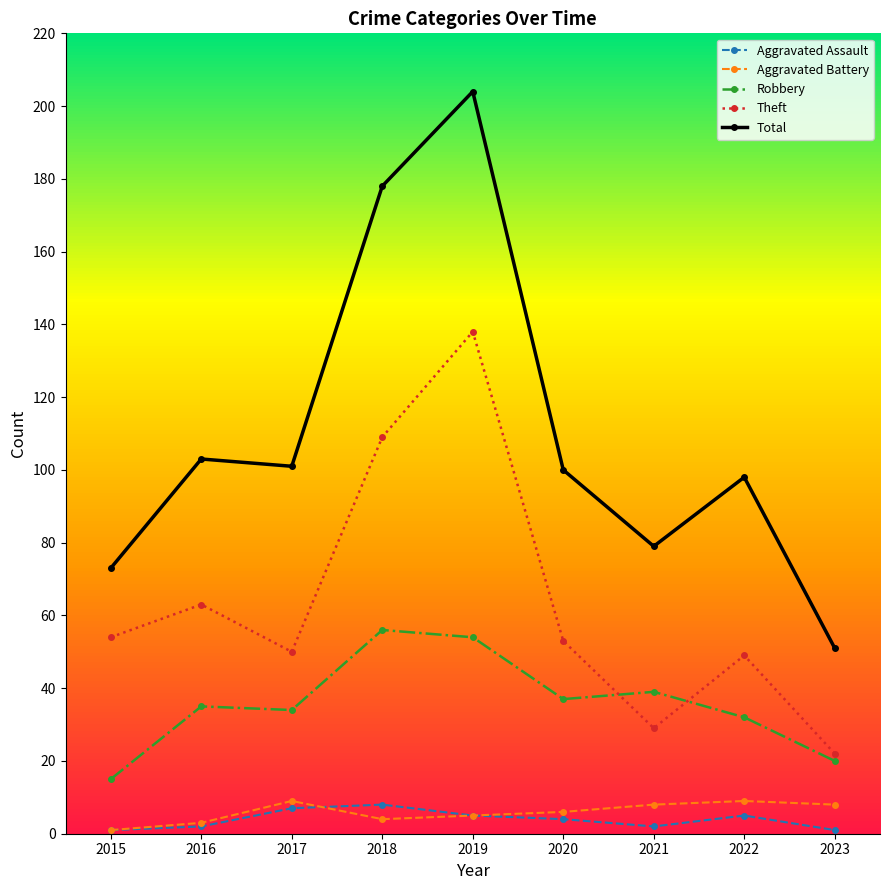

What is the total value across all series at 2017?

201